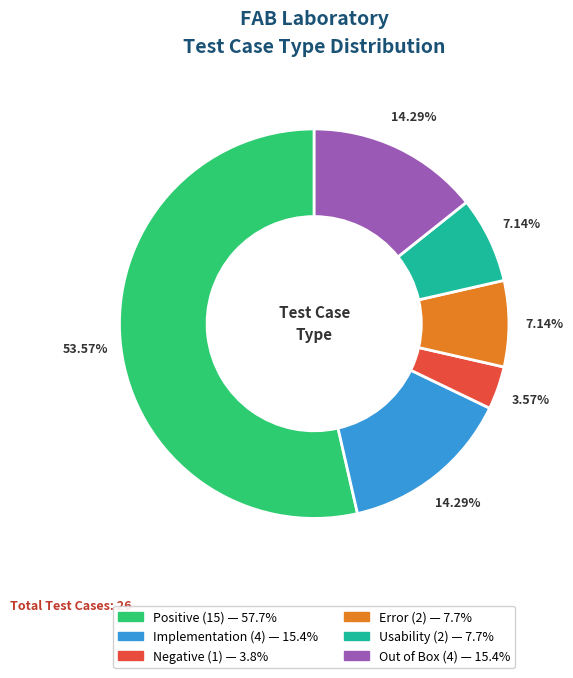

How much of the chart is everything except Implementation?

85.7%